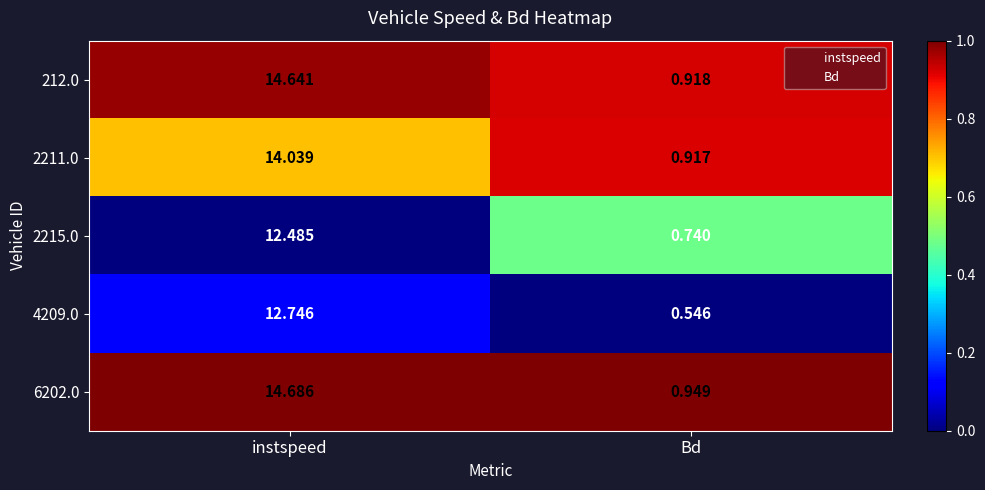

Rank the series by their maximum value, from lowest to highest.

2215.0, 4209.0, 2211.0, 212.0, 6202.0